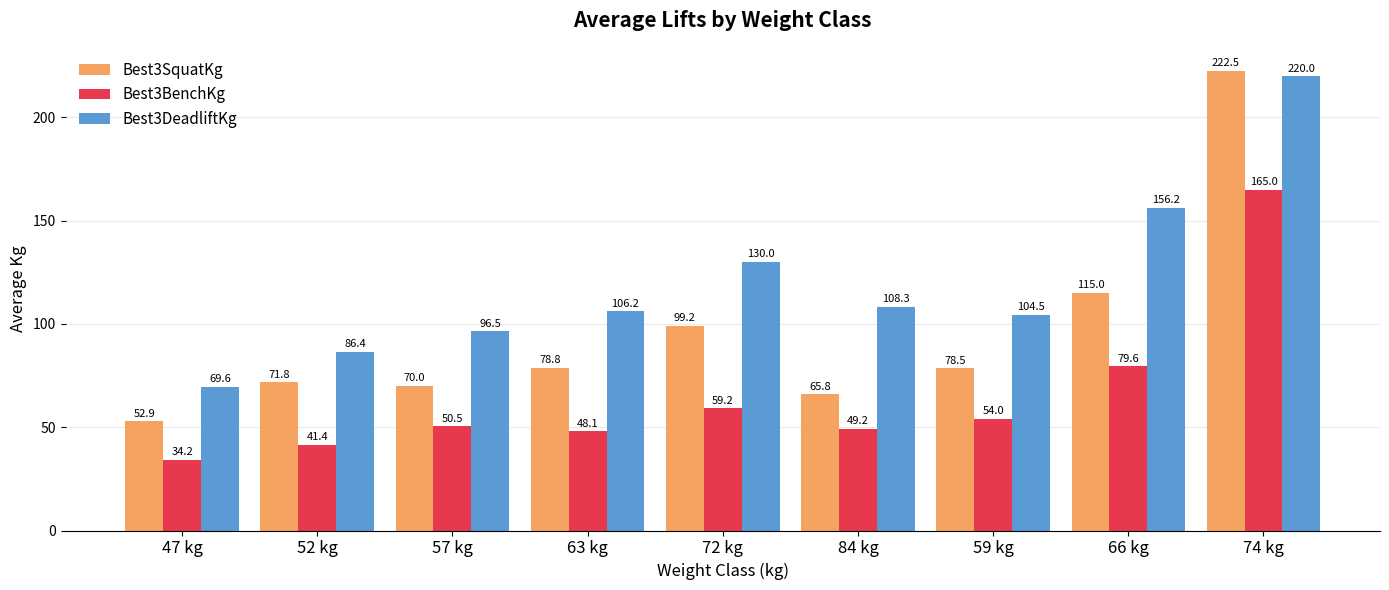

How many data points in Best3SquatKg are above 78?

5